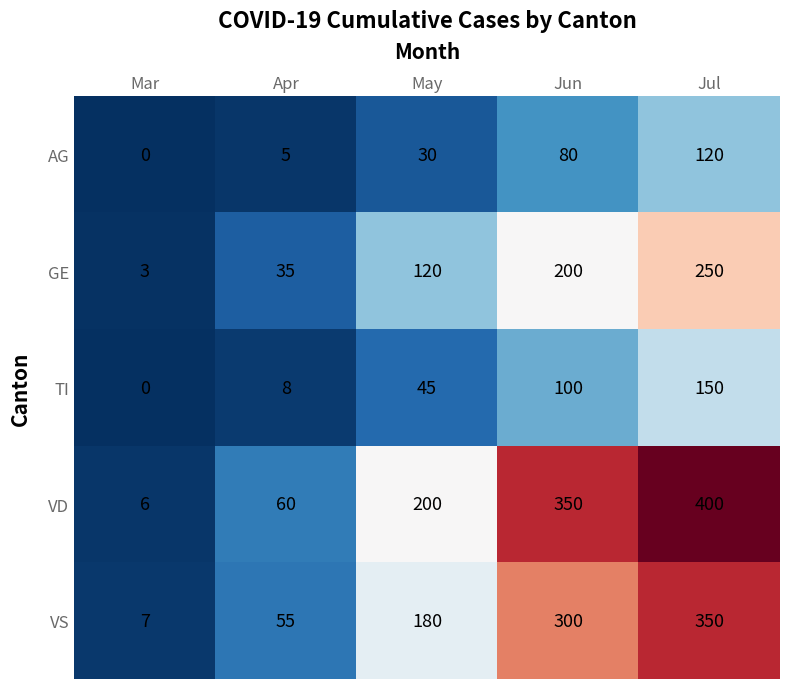

What is the sum of the TI values at Mar and Jun?

100